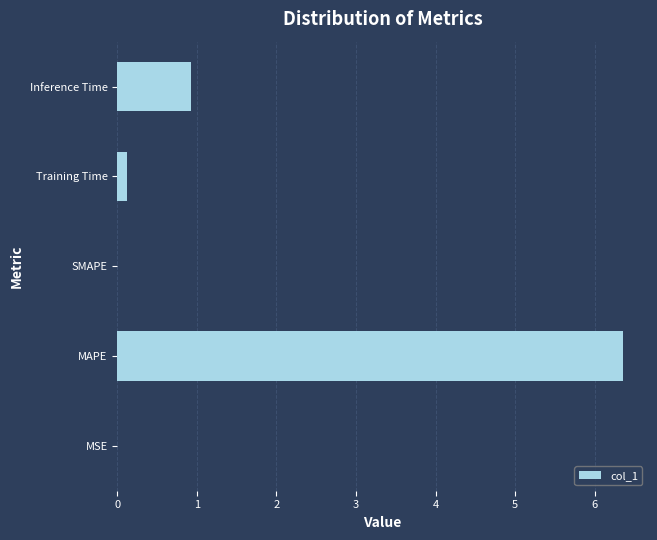

Which has a higher value, Training Time or Inference Time?

Inference Time